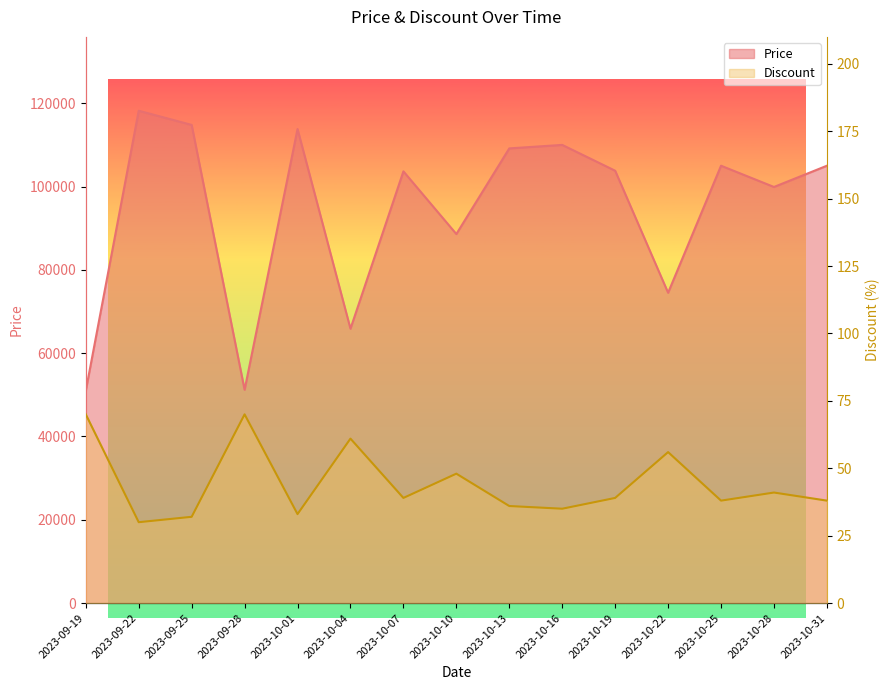

Rank the series at 2023-10-22 from lowest to highest value.

Discount, Price